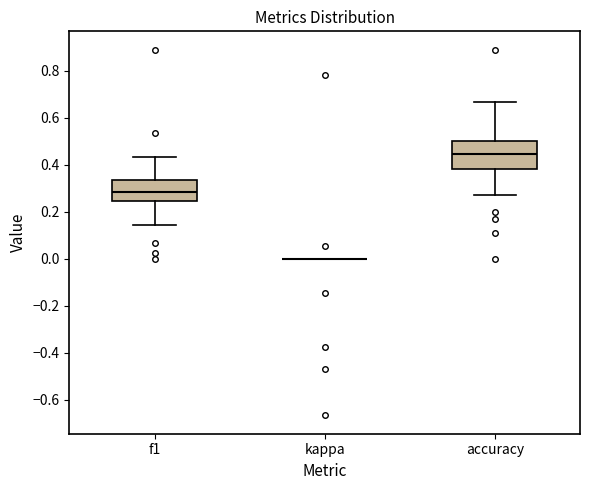

Comparing the boxes themselves (not the whiskers), which one is the tallest?

accuracy